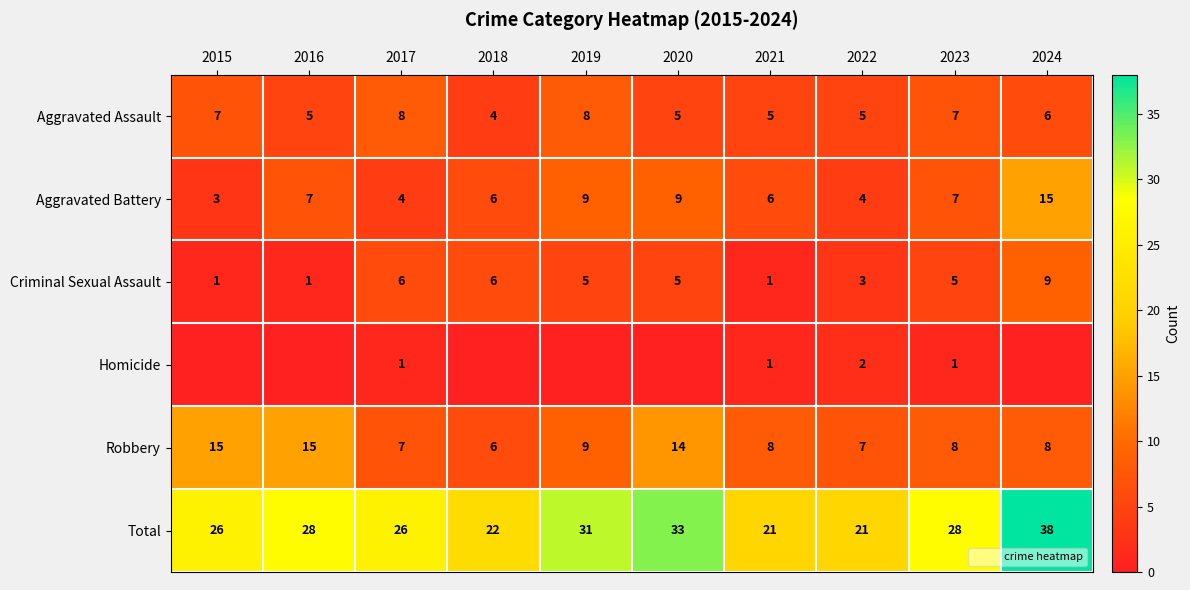

What is the spread (max minus min) of values at 2016?

28